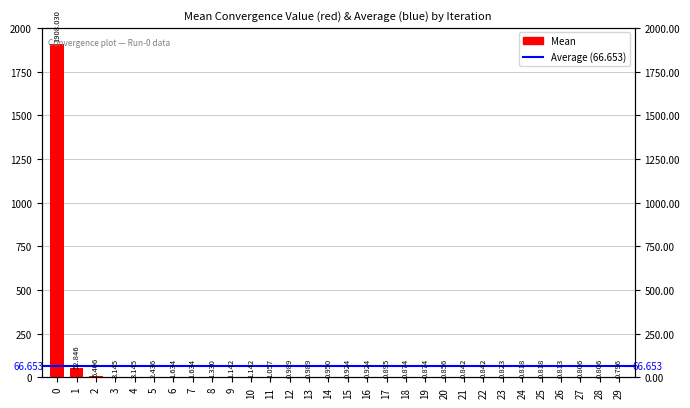

Where is the data nearest to the value 954?

1